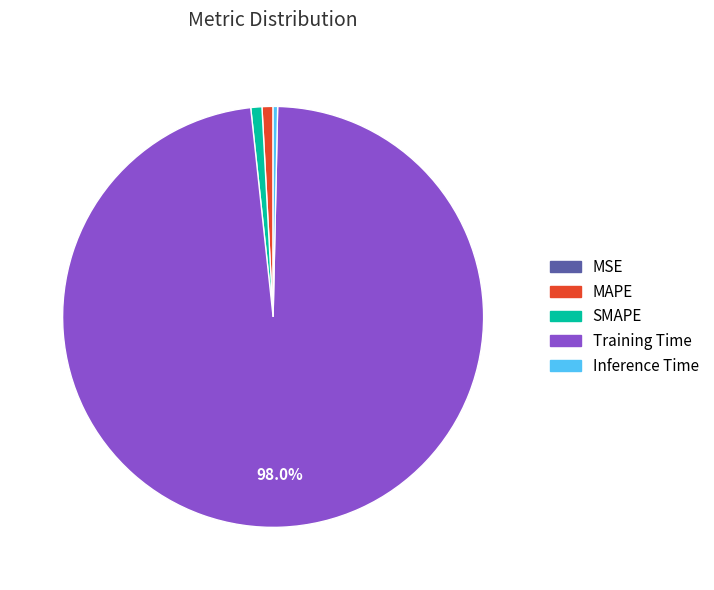

Between Training Time and SMAPE, which is larger?

Training Time